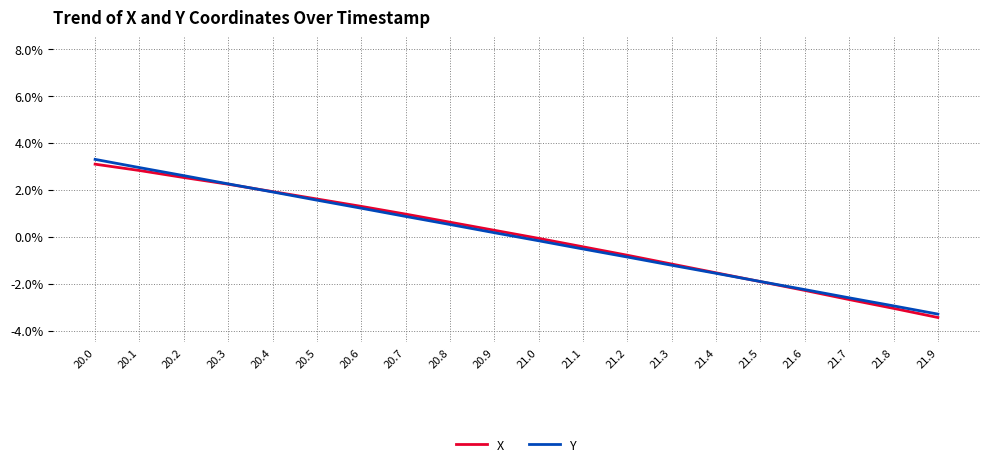

What position from the right is 20.2?

18